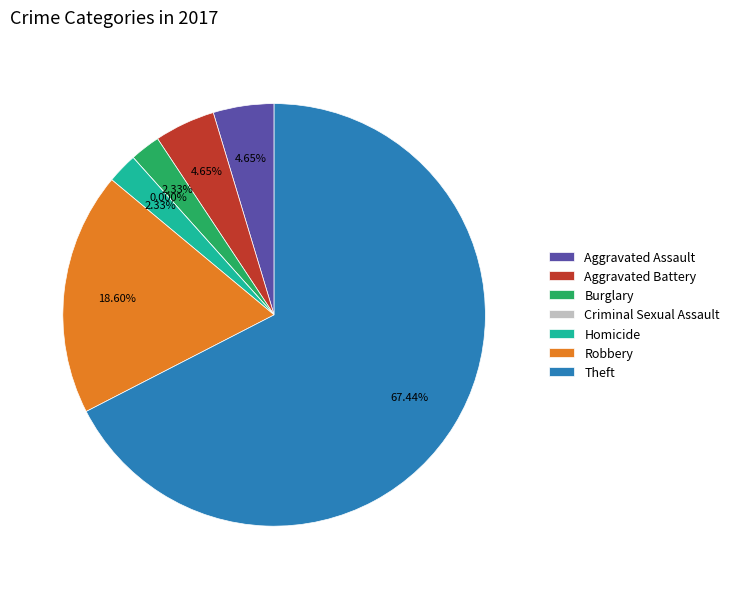

What is the total percentage of Robbery and Aggravated Assault?

23.3%